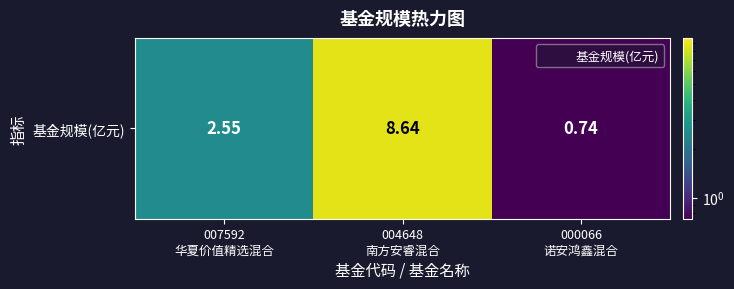

The chart shows a value of 0.5 at 000066
诺安鸿鑫混合. True or false?

False